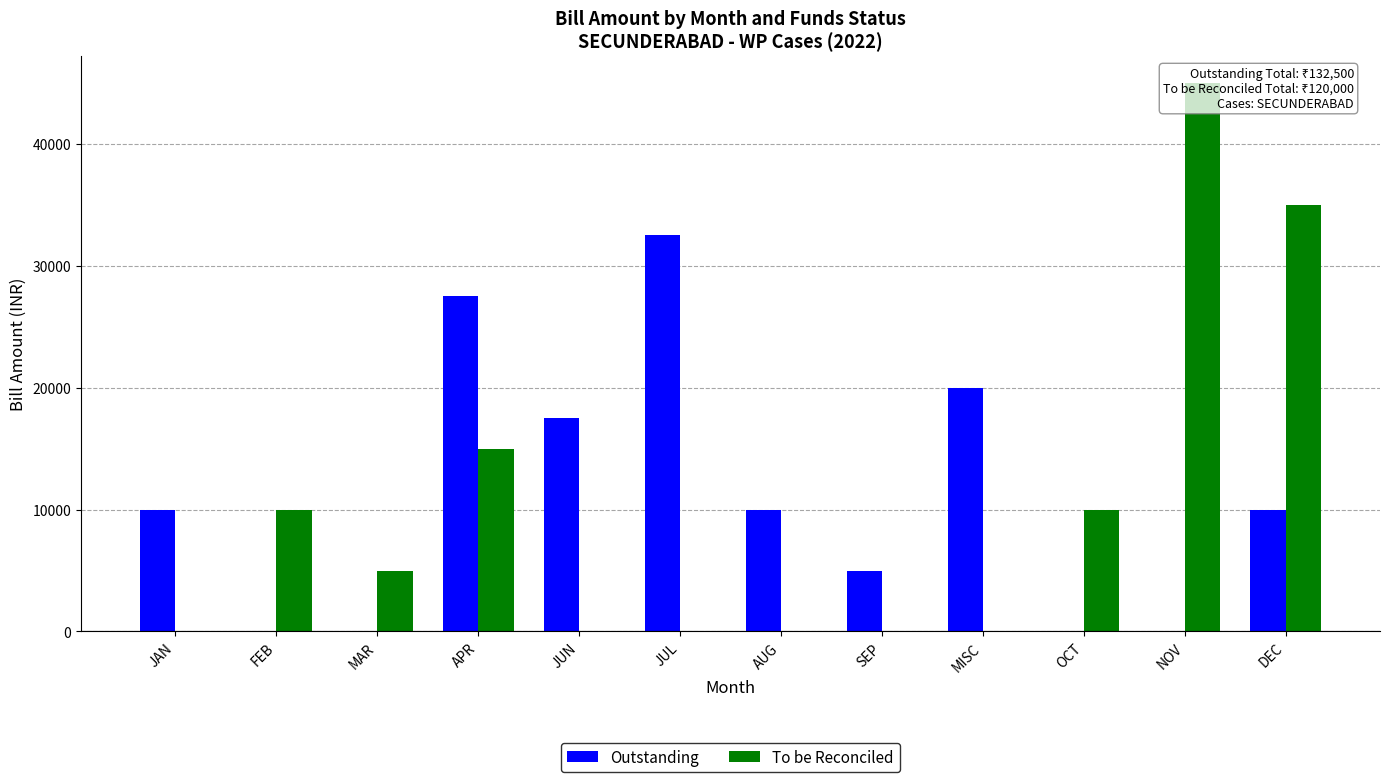

What is the difference between the second highest and minimum values in the To be Reconciled series?

35000